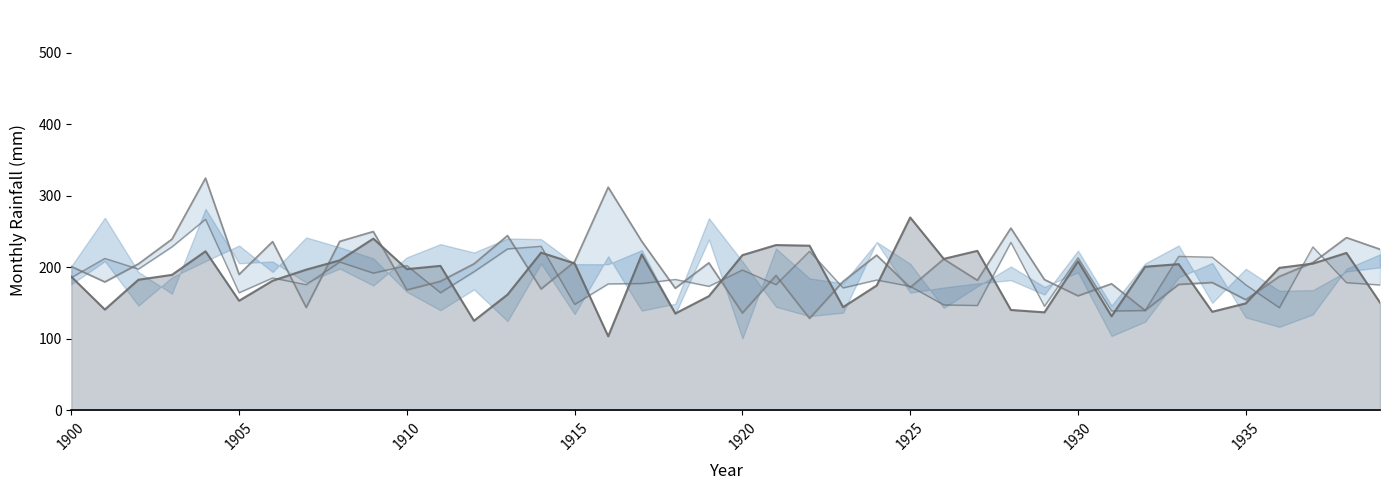

What is the maximum value for Jun line?

269.8